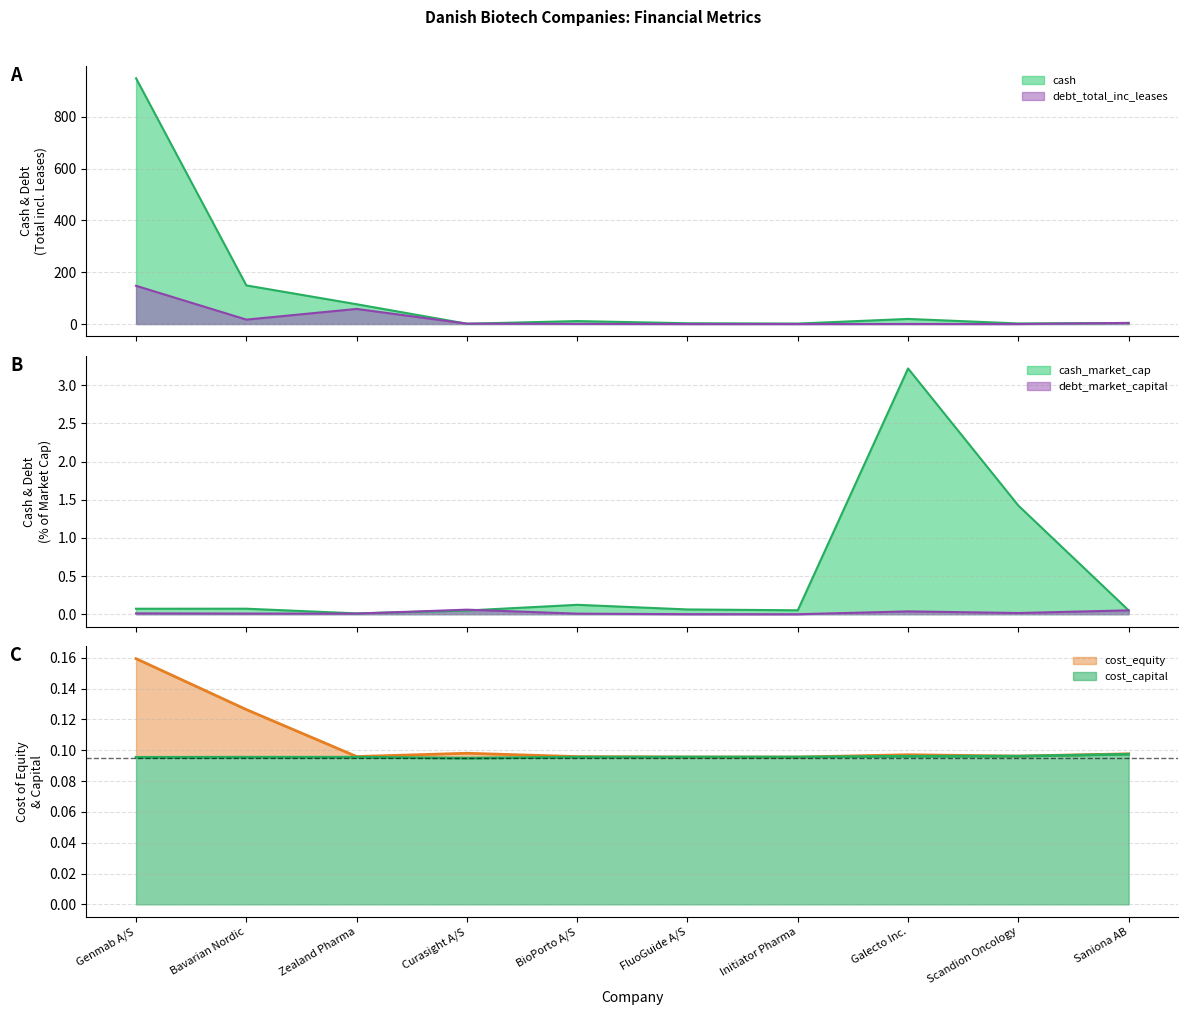

Count the number of data series in this chart.

6